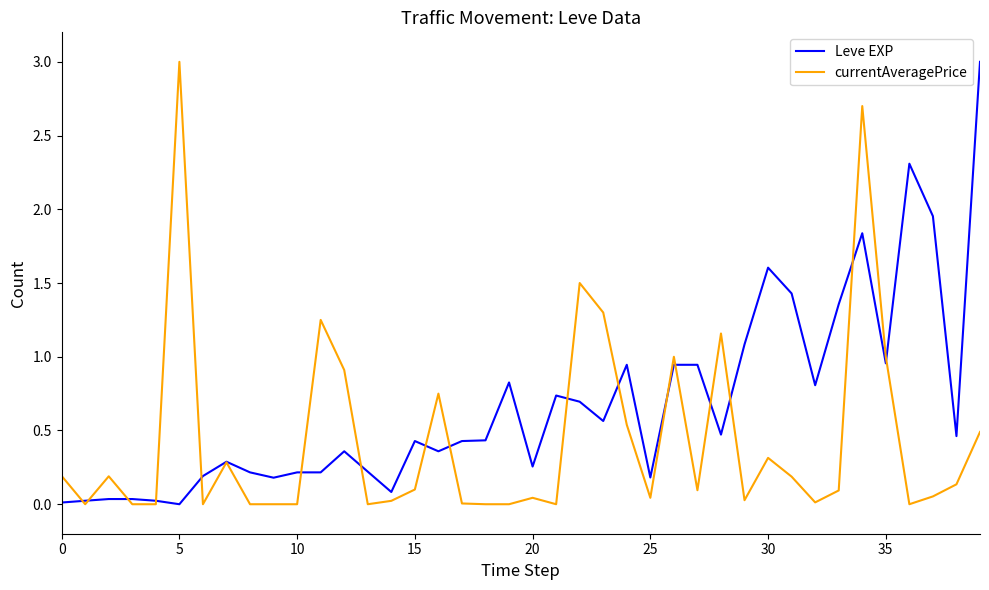

What is the greatest value displayed?

3.0